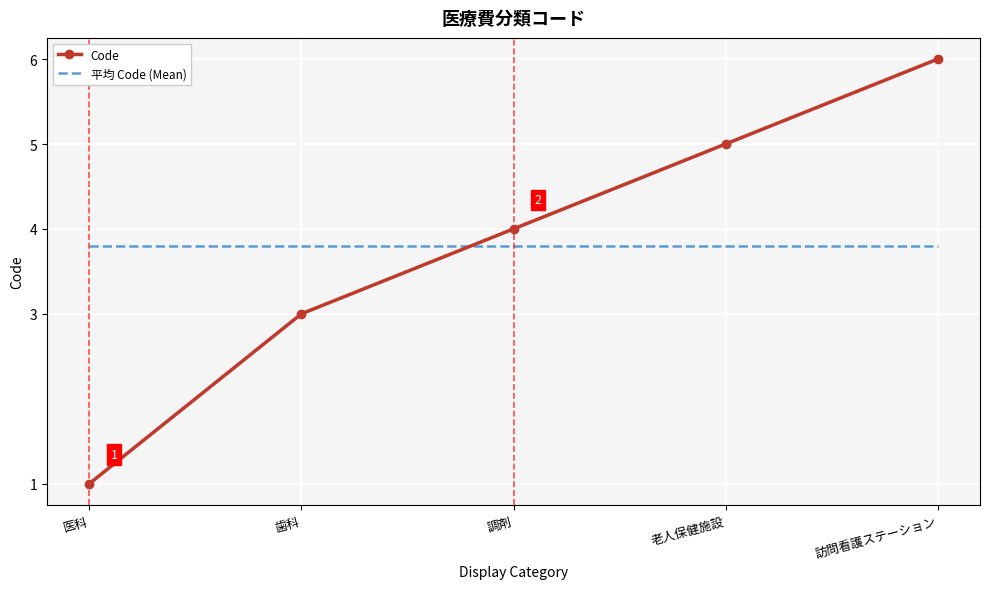

At which category is the sum across all series the highest?

訪問看護ステーション